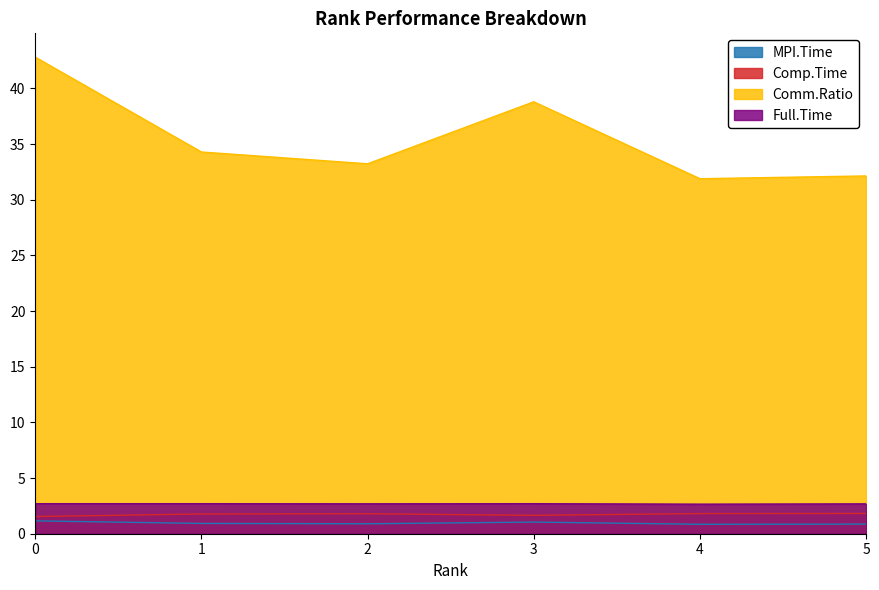

Is it true that MPI.Time equals 1.0 at 3?

True